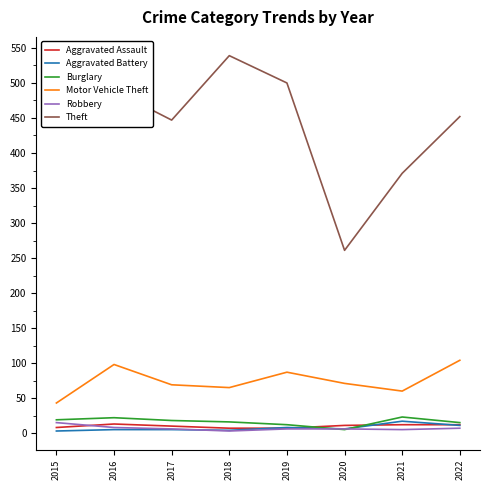

True or false: Aggravated Battery and Theft cross at least once.

False